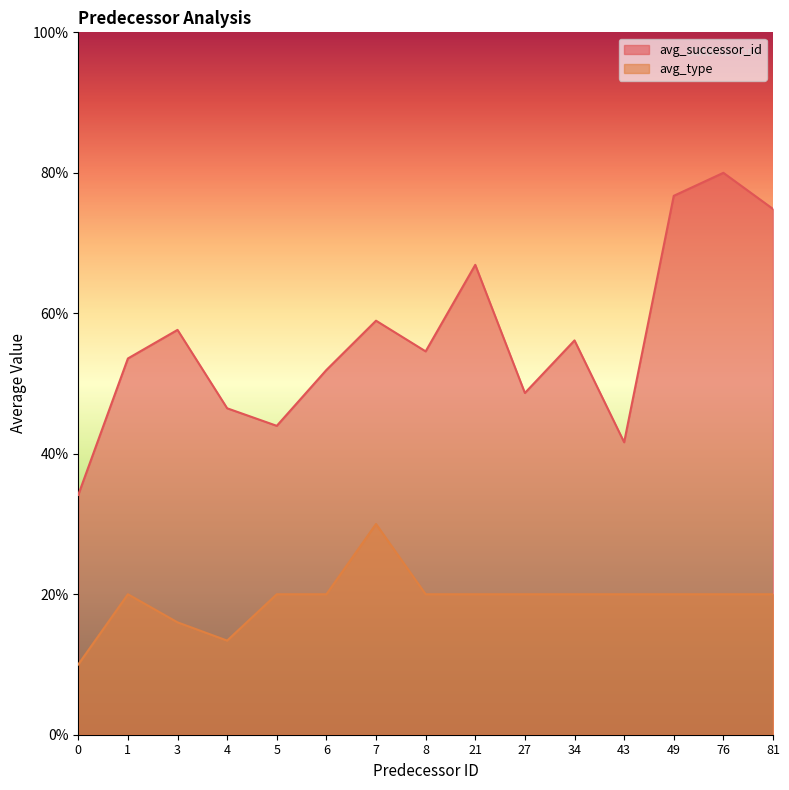

Rank the categories by avg_successor_id value from highest to lowest.

76, 49, 81, 21, 7, 3, 34, 8, 1, 6, 27, 4, 5, 43, 0